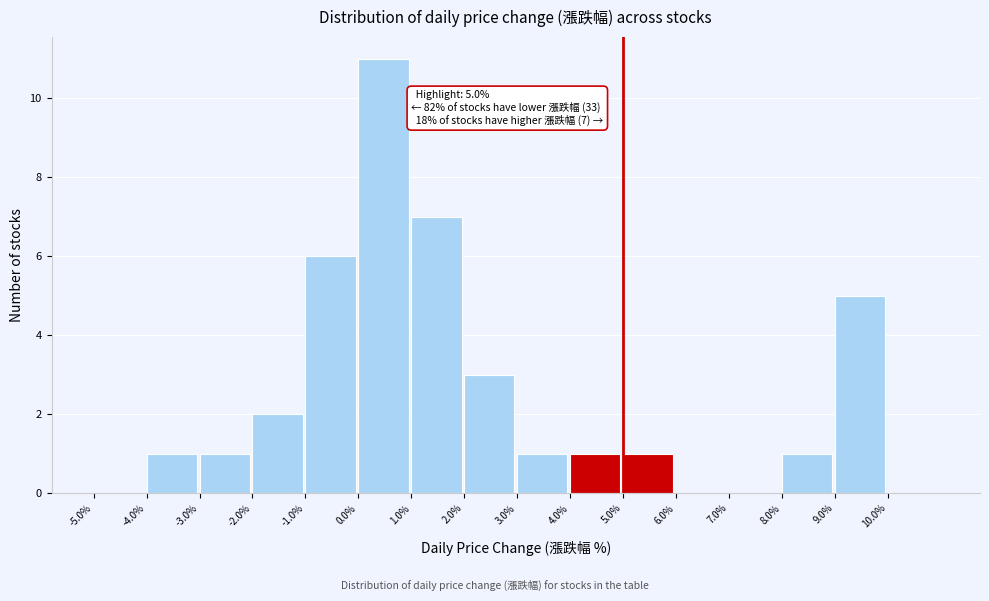

Which range on the x-axis has the tallest bar?

0 to 1